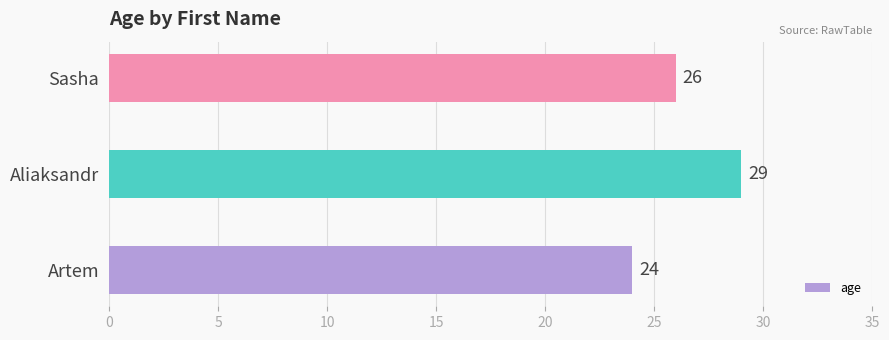

Where is the data nearest to the value 26?

Sasha